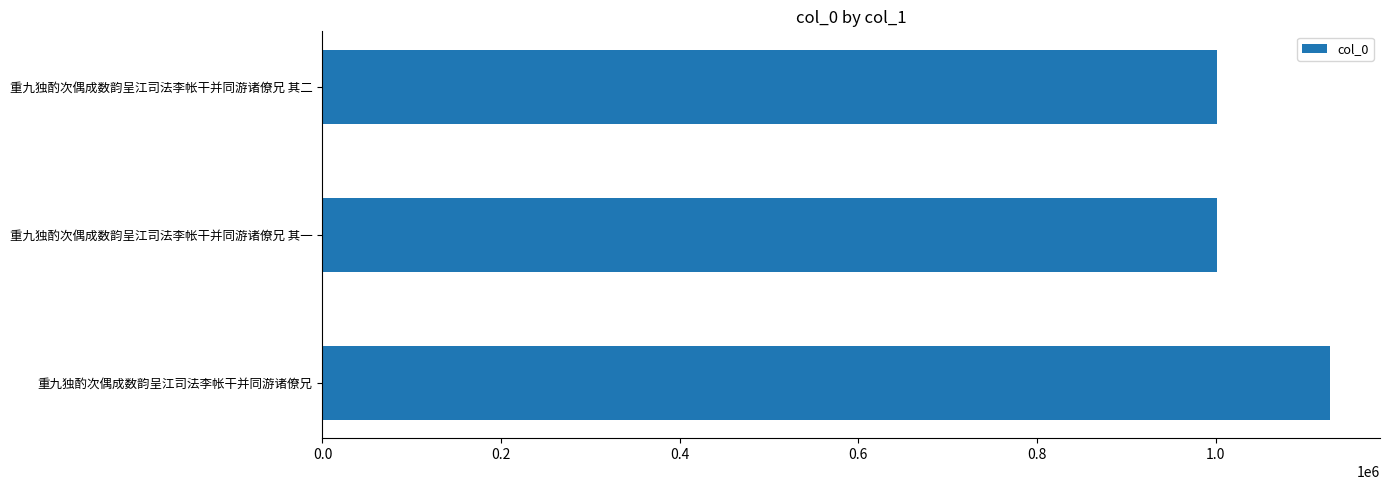

What is the label of the 1st bar from the top?

重九独酌次偶成数韵呈江司法李帐干并同游诸僚兄 其二